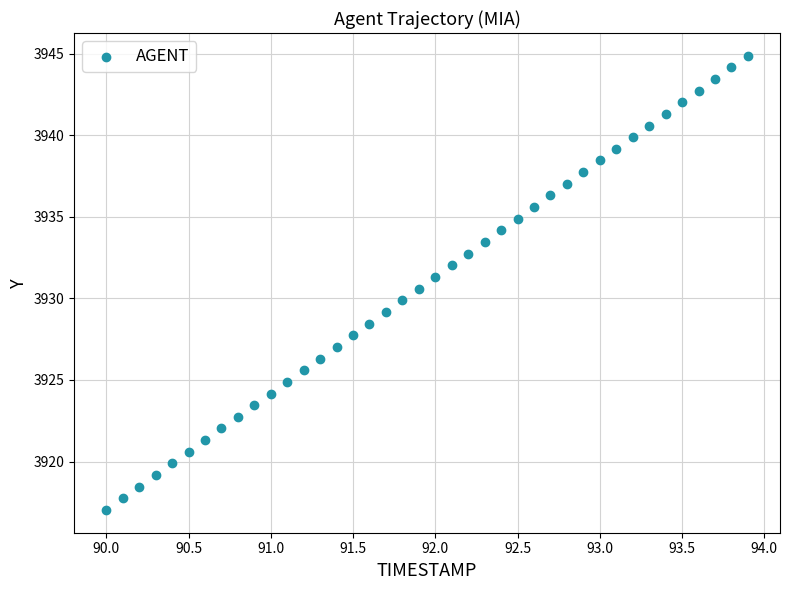

What is the range of X values (max minus min)?

3.9